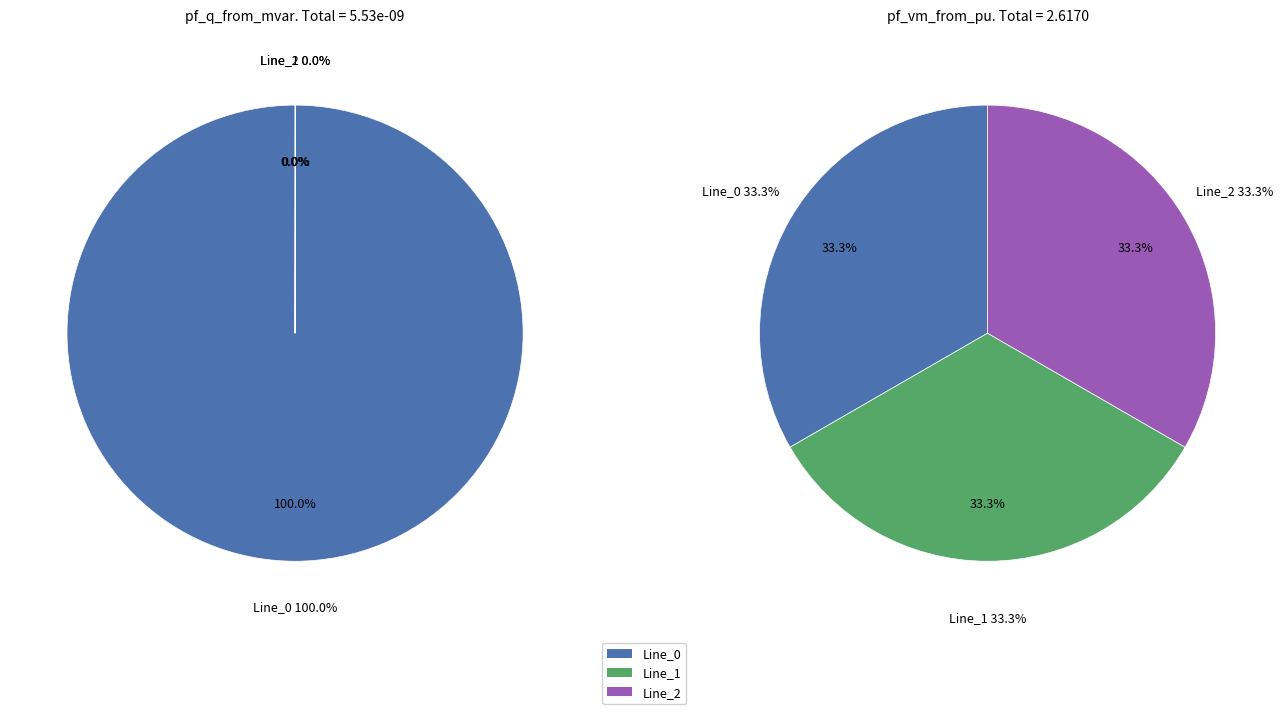

Which category has the smallest portion of the pie?

Line_1